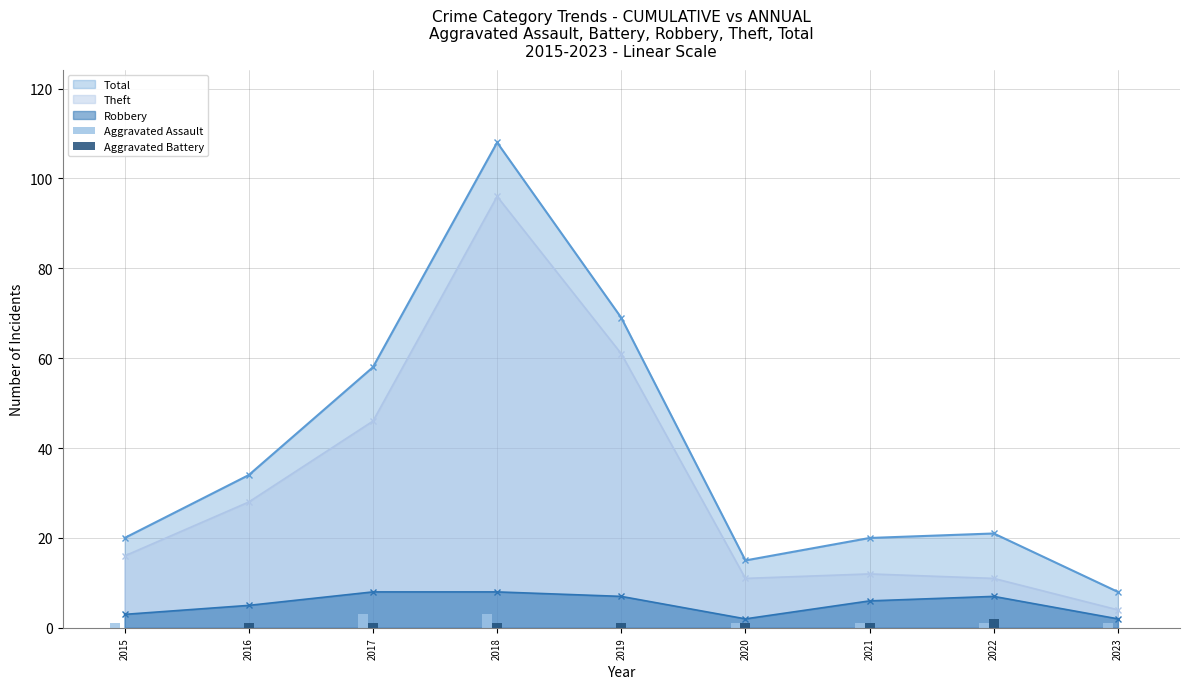

The Aggravated Battery series shows 2 at 2020. True or false?

False